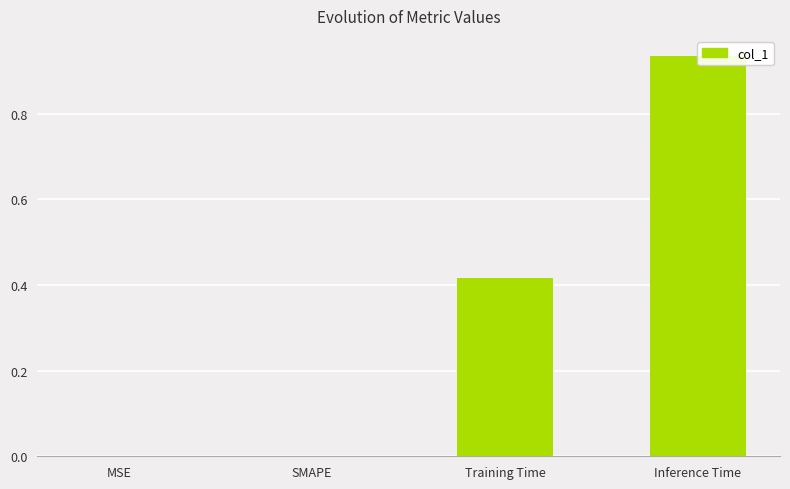

What is the value of the 4th bar from the left?

0.9